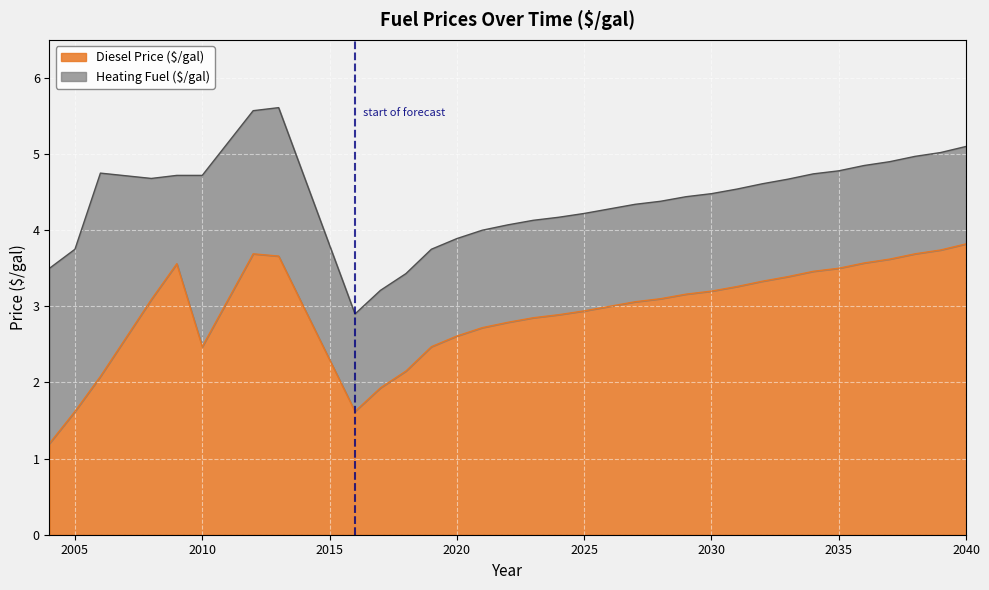

Which series has the widest spread of values?

Heating Fuel ($/gal)